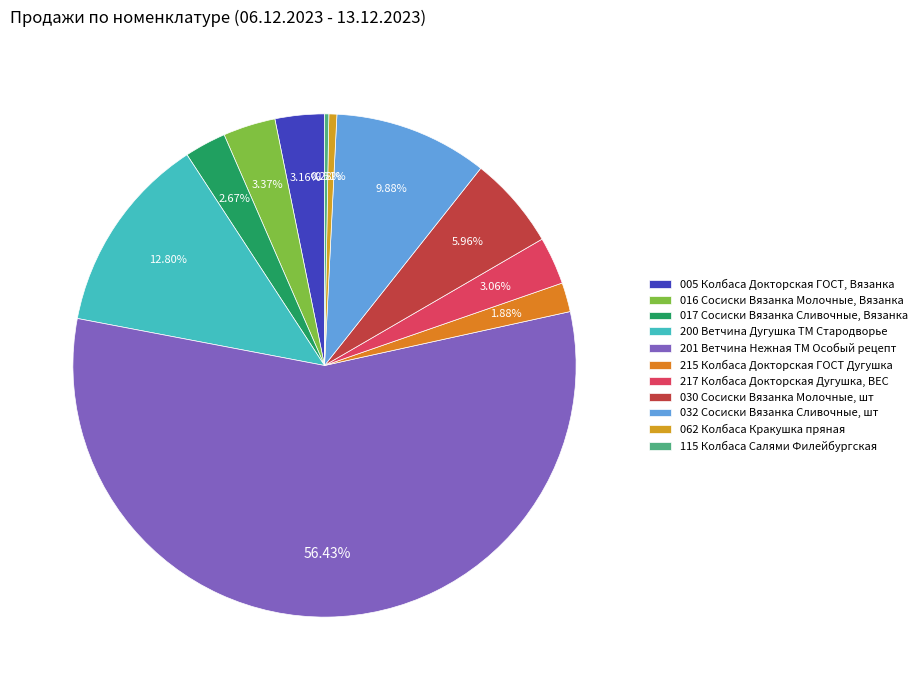

To the nearest percent, what percentage of the pie is 030 Сосиски Вязанка Молочные, шт?

6%